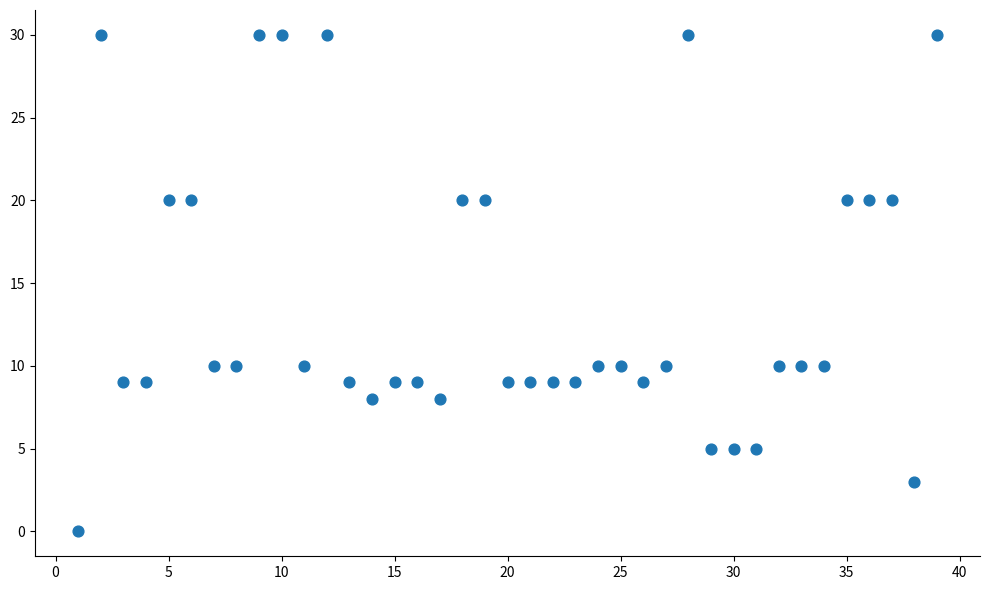

What is the range of Y values (max minus min)?

30